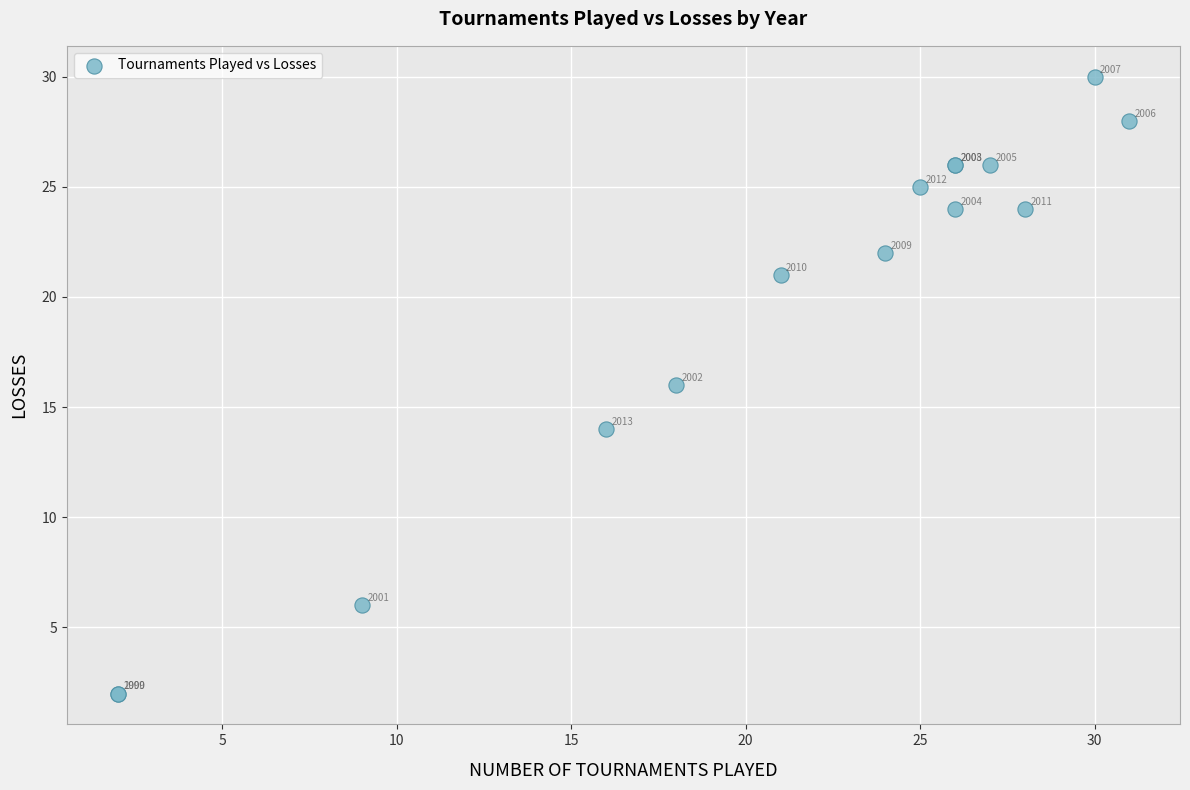

What Y value in the scatter plot is closest to 16?

16